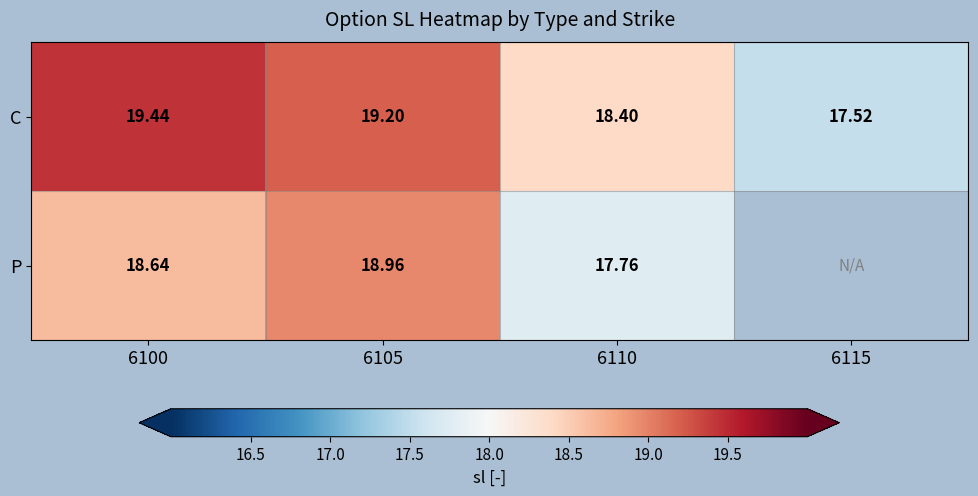

How many series are shown in this chart?

2